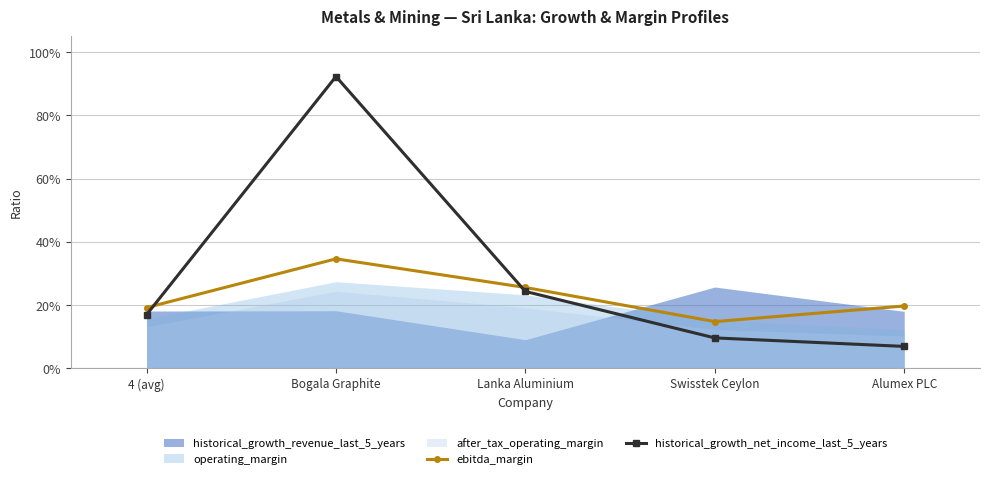

Is it true that historical_growth_net_income_last_5_years equals 0.1 at Lanka Aluminium?

False